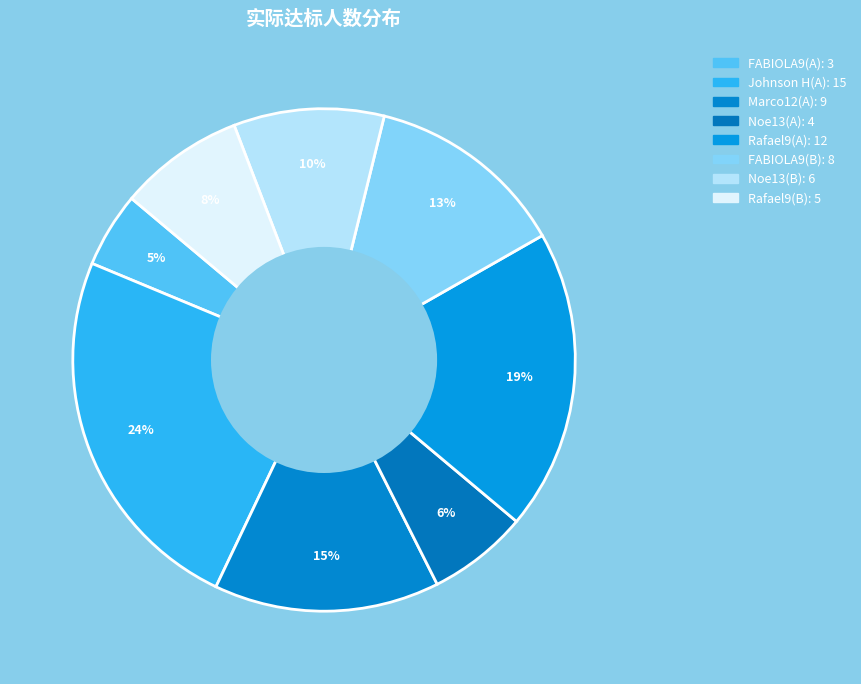

Rank the categories by value from lowest to highest.

FABIOLA9(A), Noe13(A), Rafael9(B), Noe13(B), FABIOLA9(B), Marco12(A), Rafael9(A), Johnson H(A)